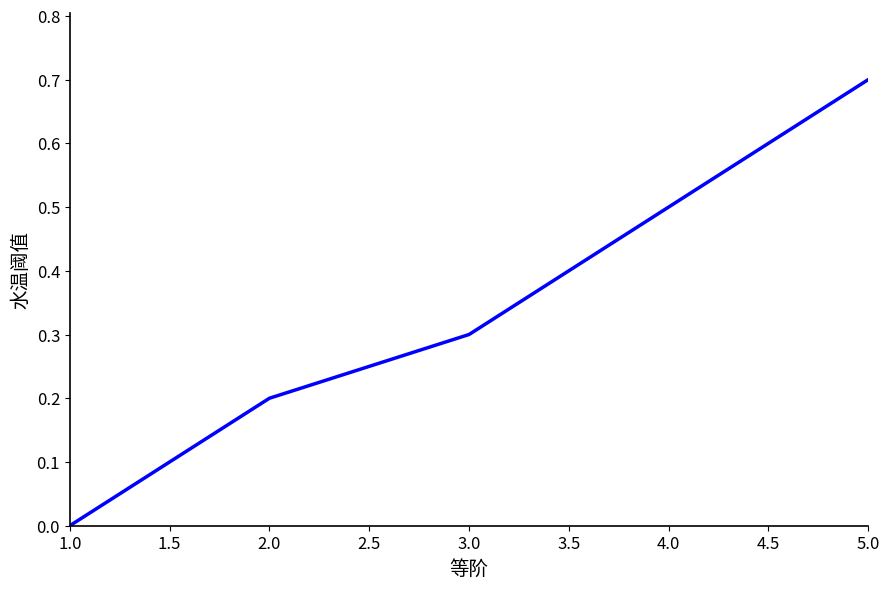

What position from the right is 3.0?

3